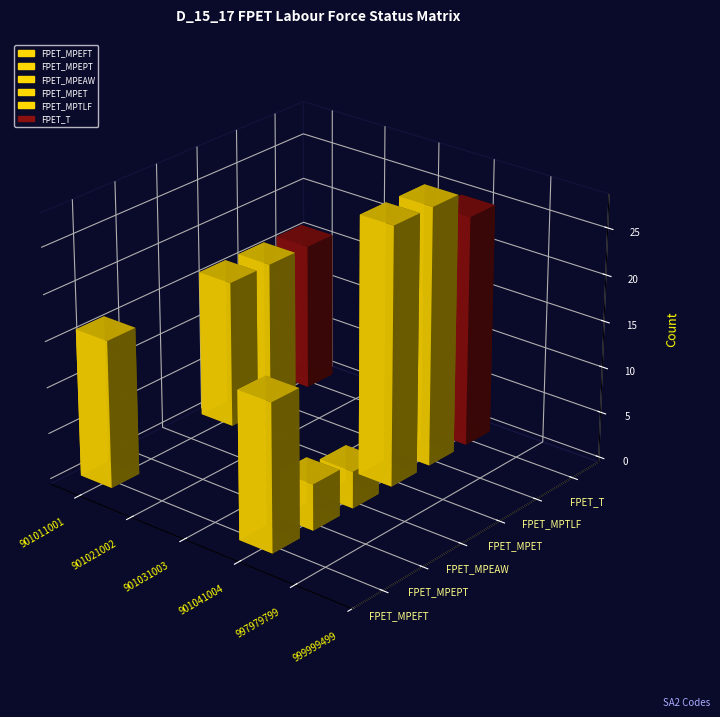

The value of FPET_MPTLF at 901011001 is 16. True or false?

True